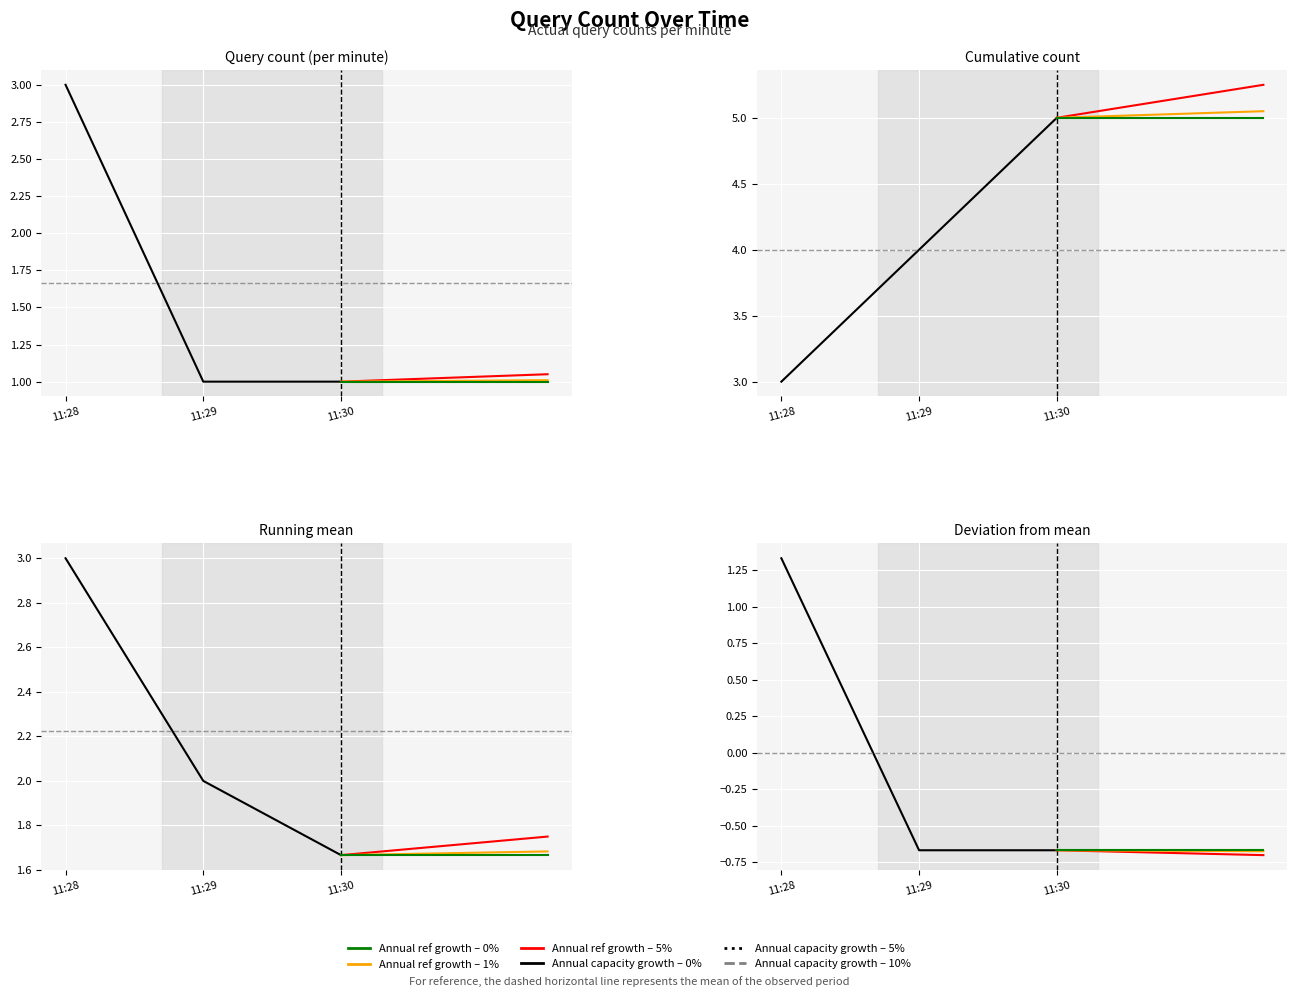

Which category has the highest value across all series?

11:28